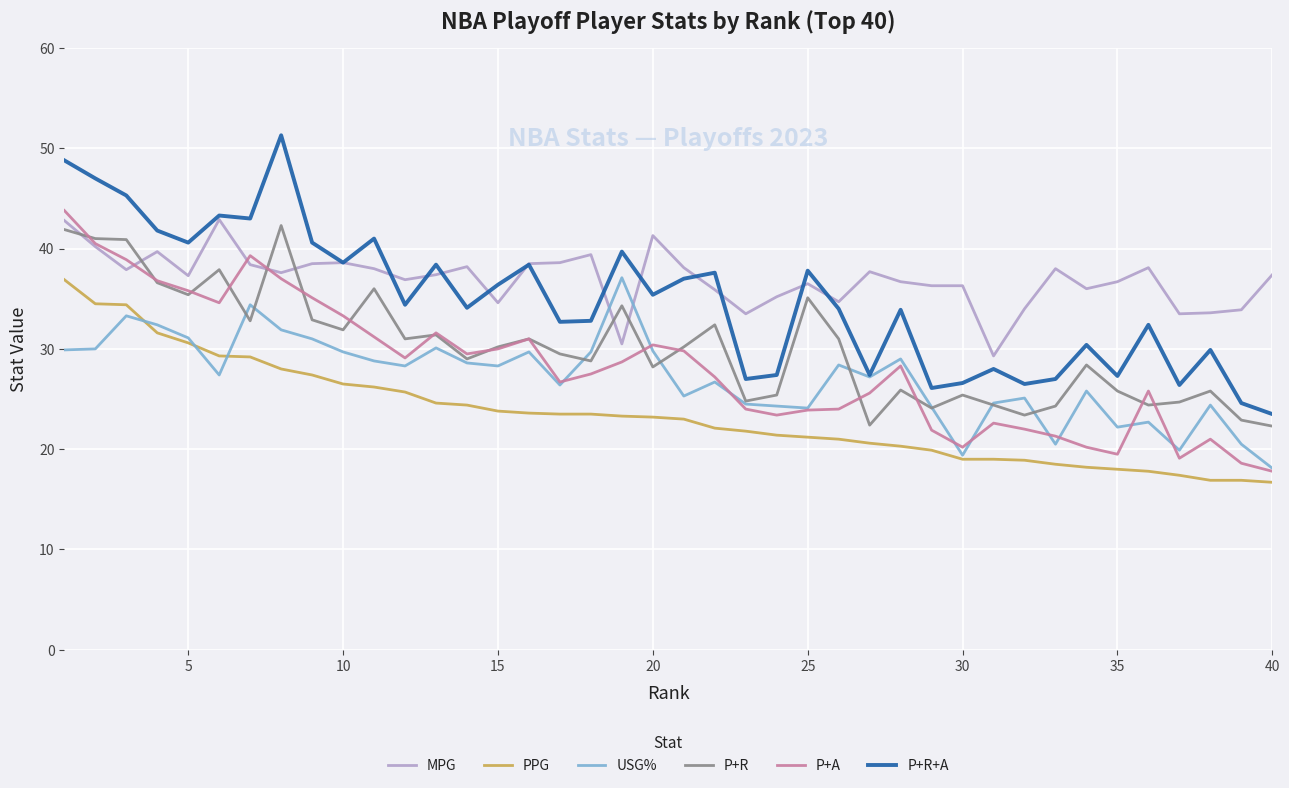

At how many categories does at least one series exceed 39?

13